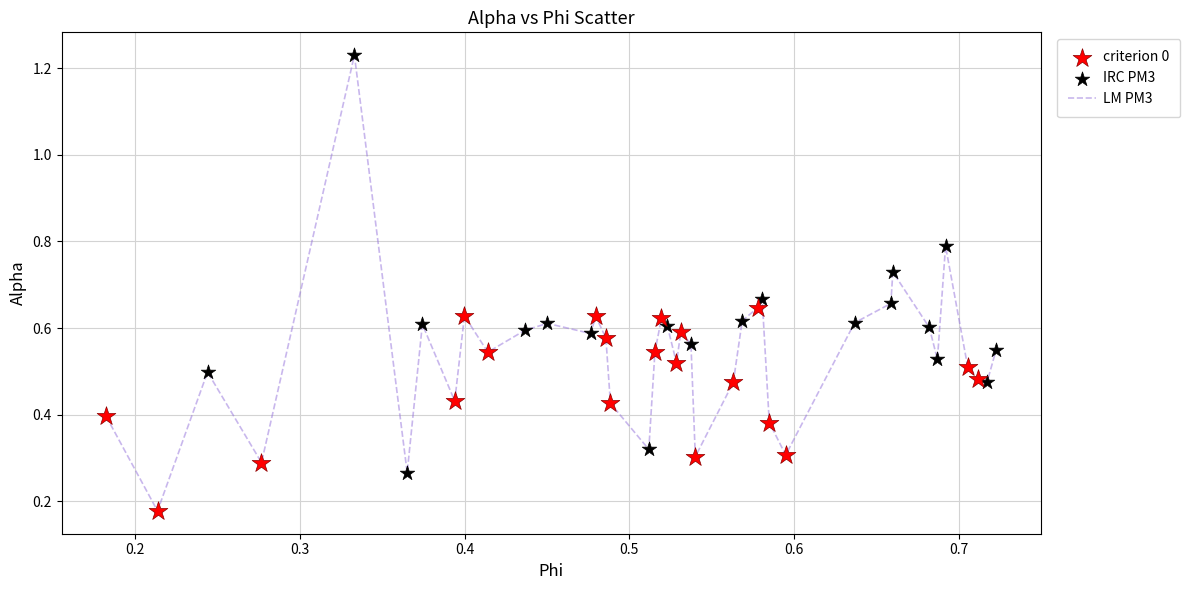

What is the difference between the maximum and minimum values?

1.1